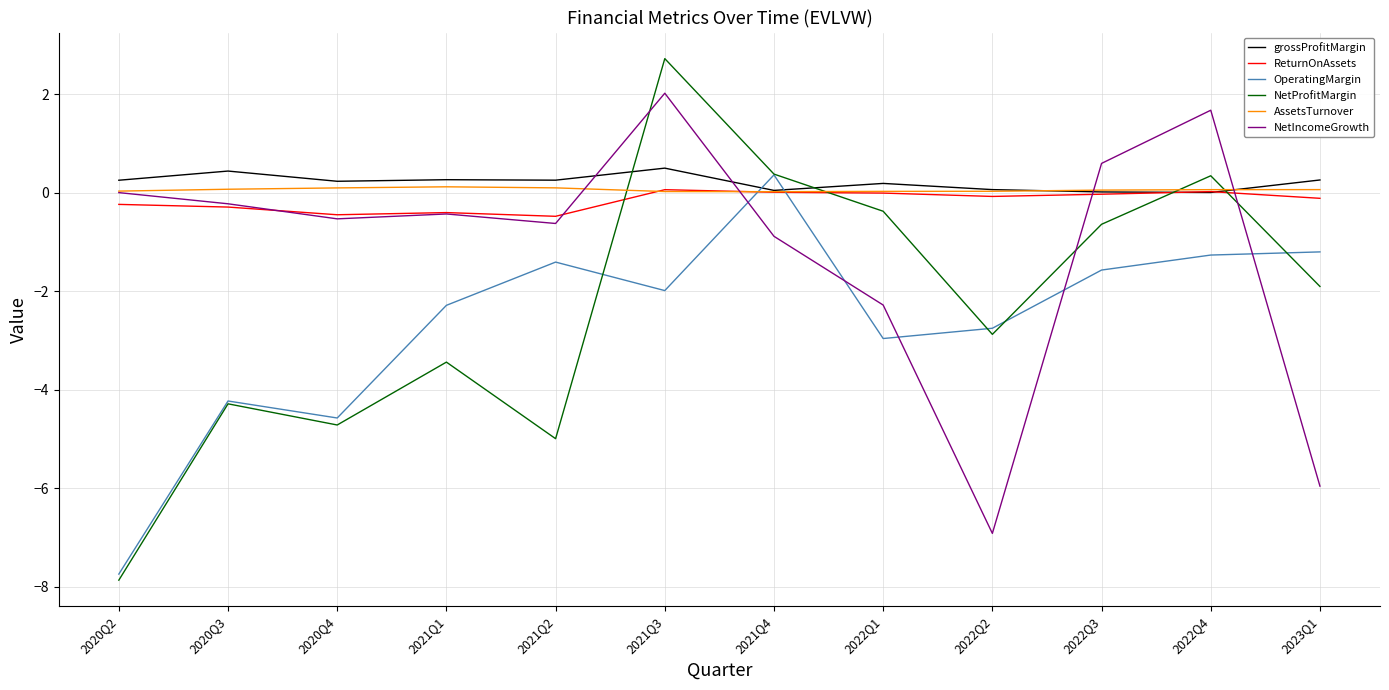

How many intersections are there between NetProfitMargin and NetIncomeGrowth?

3